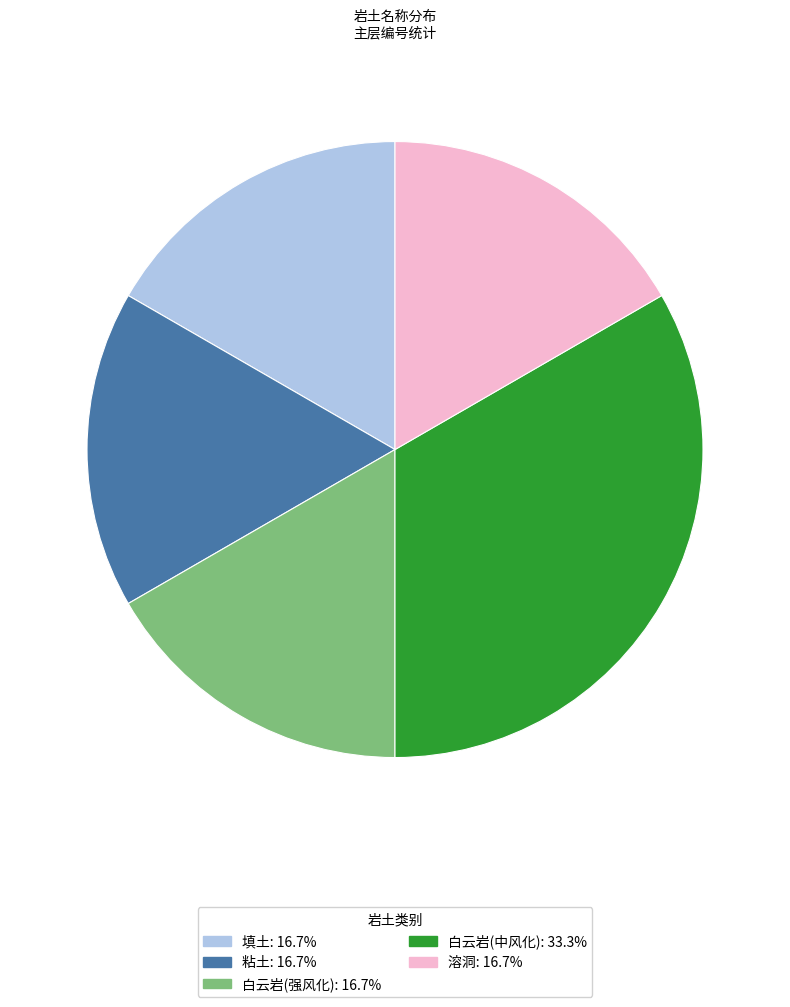

Count the number of slices in the pie.

5